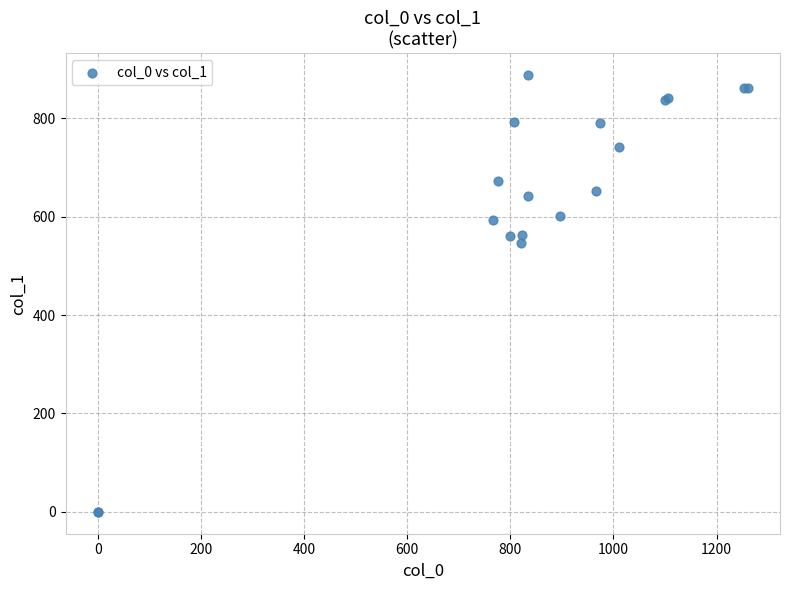

What Y value in the scatter plot is closest to 443?

546.8